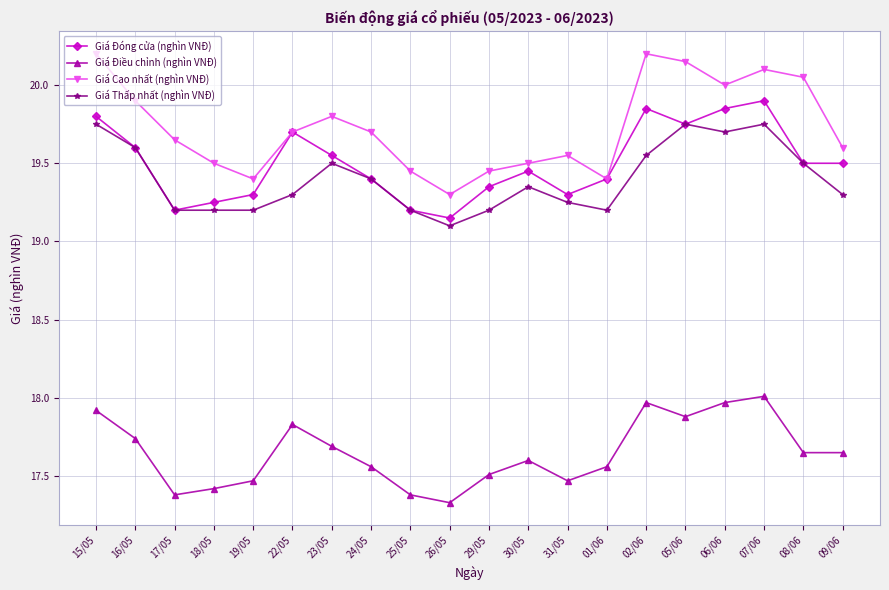

How many data points does each series have?

20